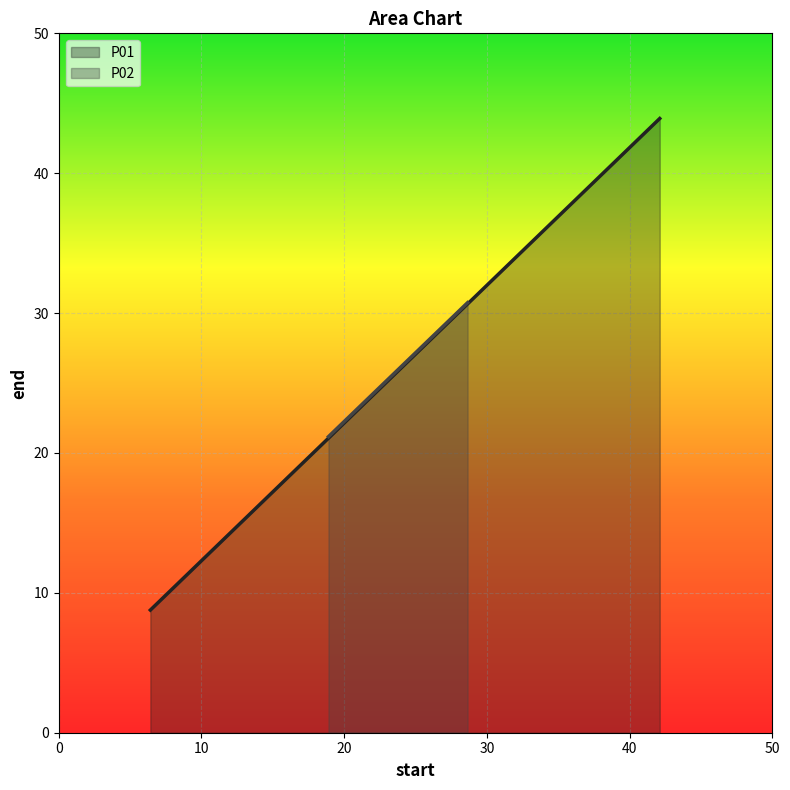

What is the value of the P02 point at the 2nd from the left?

30.7